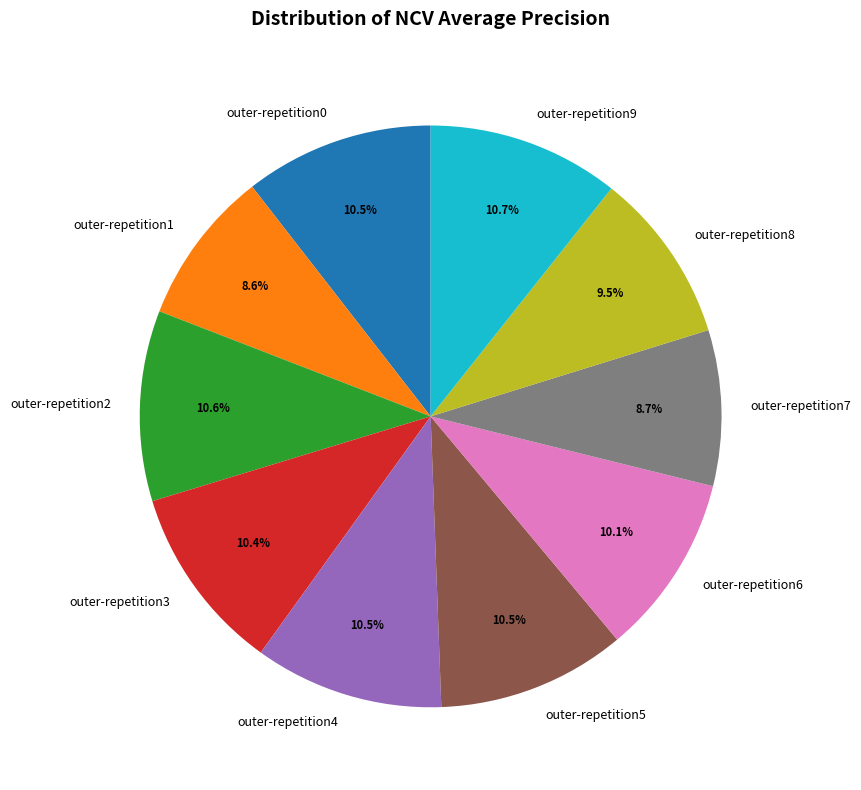

Is there any slice that represents more than half of the pie?

No